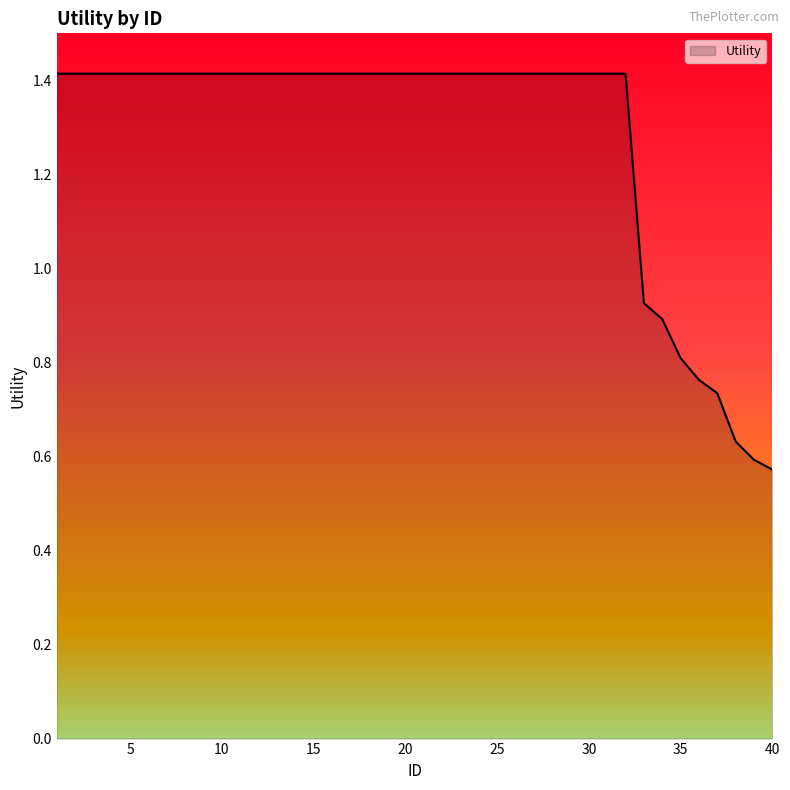

What is the minimum value shown in the chart?

0.6